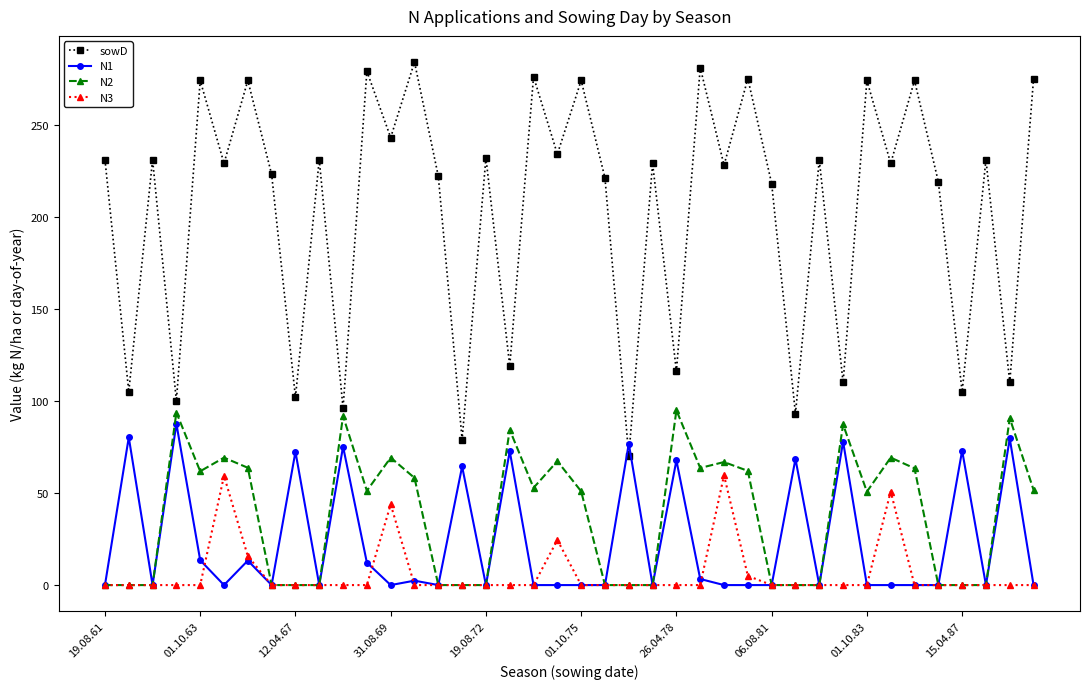

What are all the series names shown in the legend?

sowD, N1, N2, N3